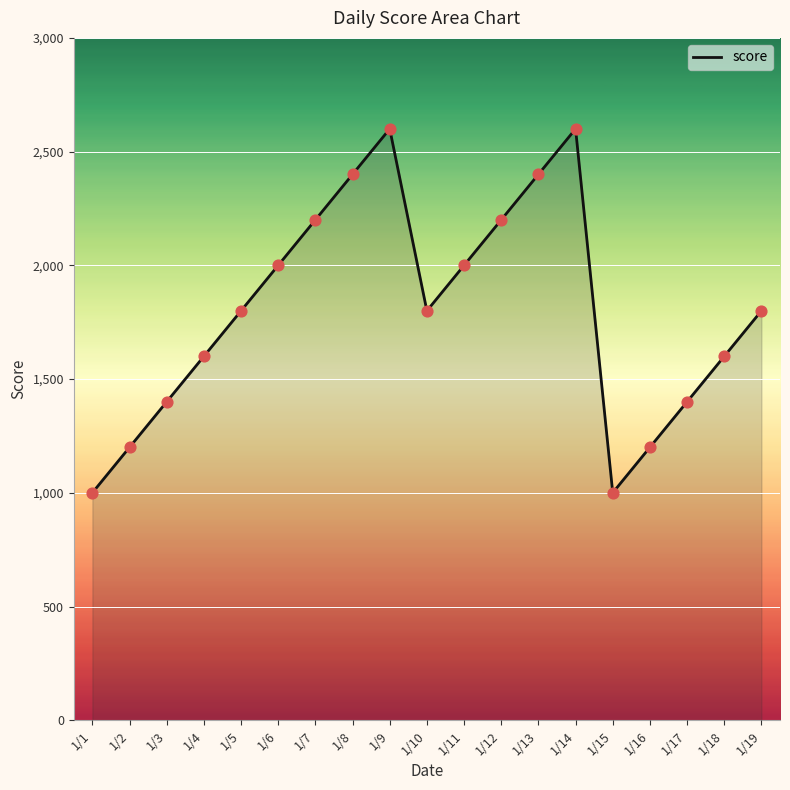

Between 1/3 and 1/11, which is larger?

1/11